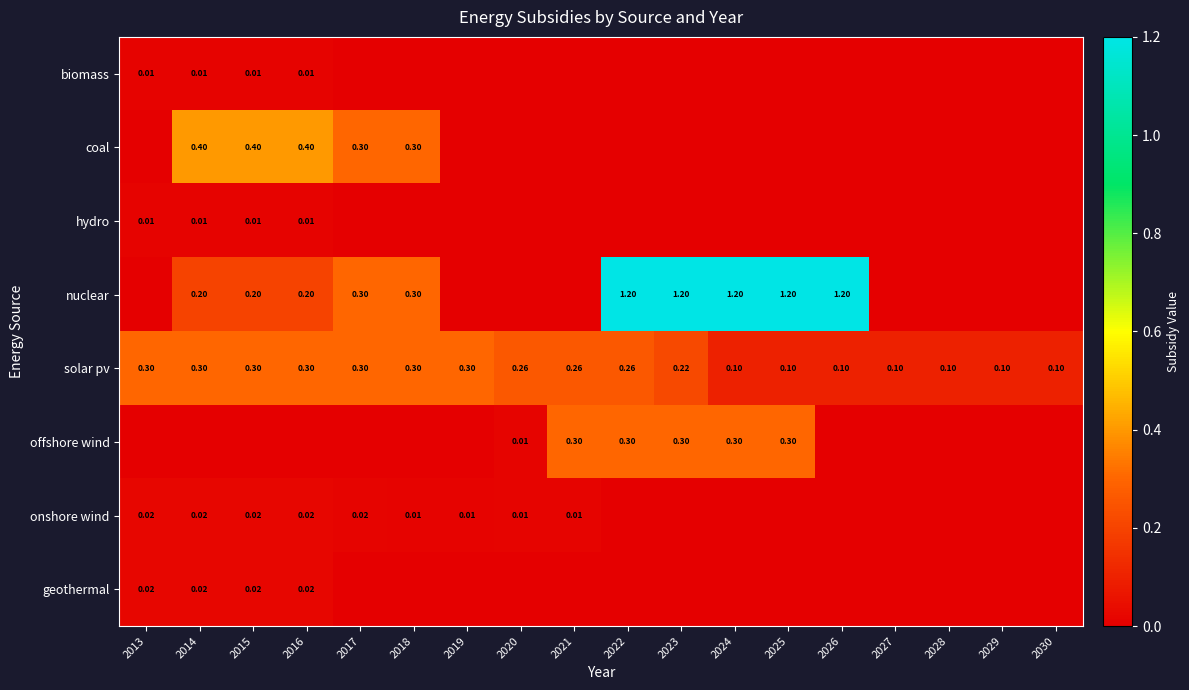

What is the total value across all series at 2018?

0.9